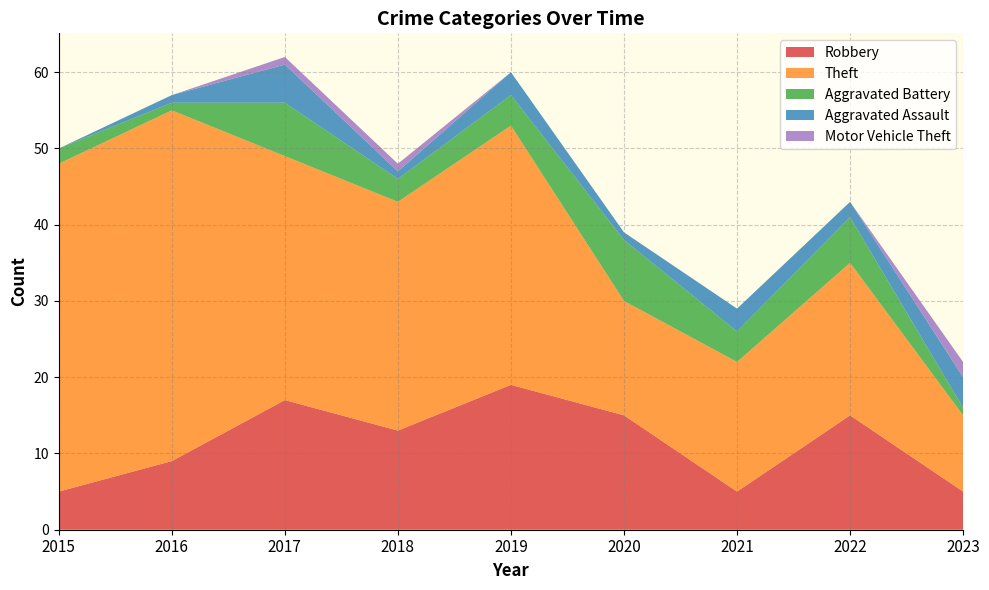

Reading left to right, extract all data points from this chart.

Robbery: 5	9	17	13	19	15	5	15	5
Theft: 43	46	32	30	34	15	17	20	10
Aggravated Battery: 2	1	7	3	4	8	4	6	1
Aggravated Assault: 0	1	5	1	3	1	3	2	4
Motor Vehicle Theft: 0	0	1	1	0	0	0	0	2